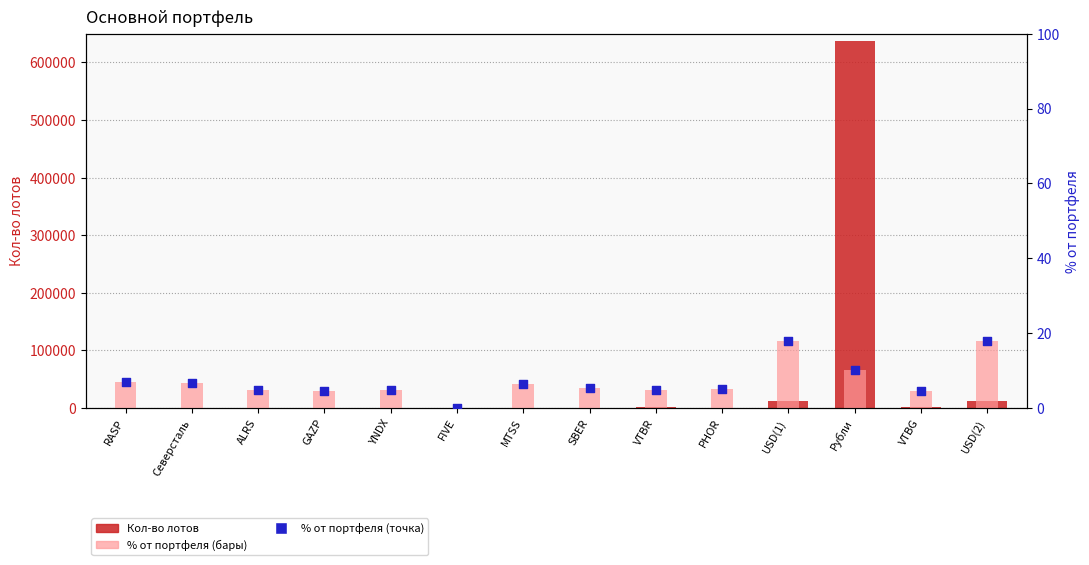

Is the value of % от портфеля at GAZP greater than the value of % от портфеля (точка) at SBER?

No